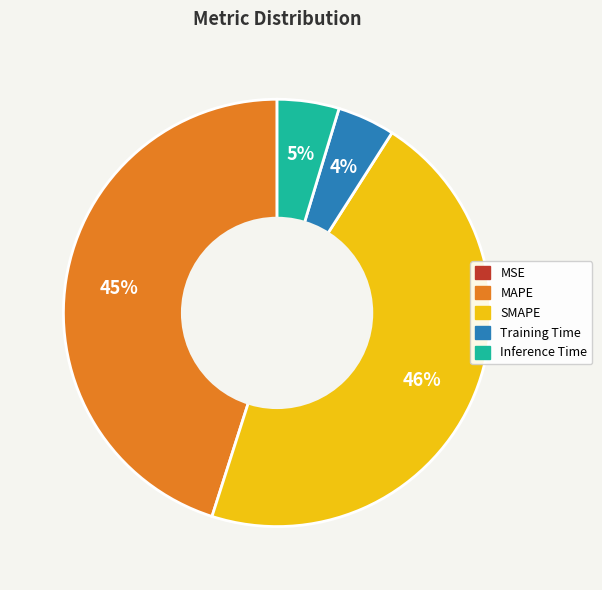

To the nearest percent, what is the average slice percentage?

20%